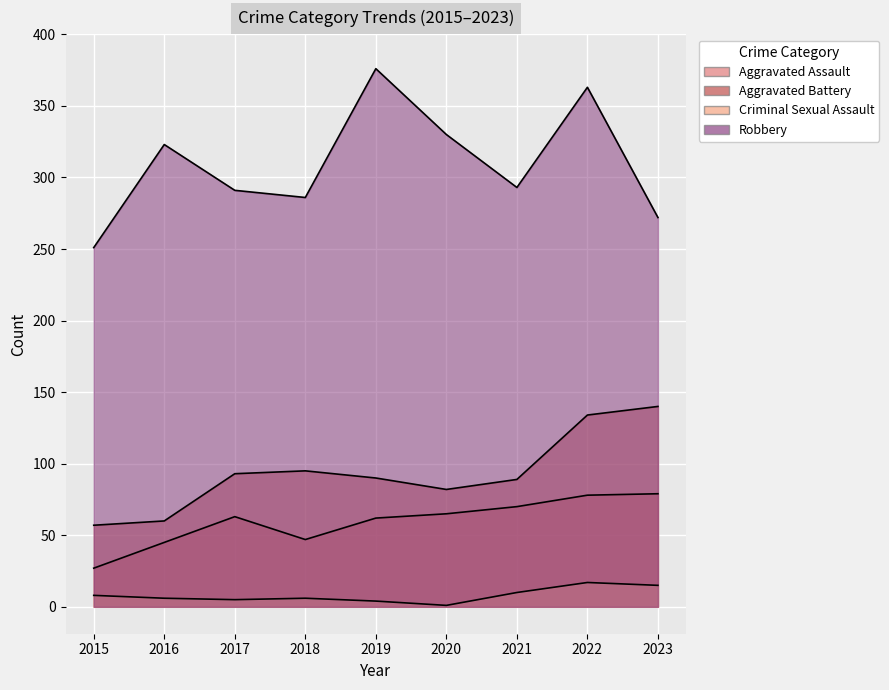

At which category does Aggravated Battery reach its first local peak?

2018